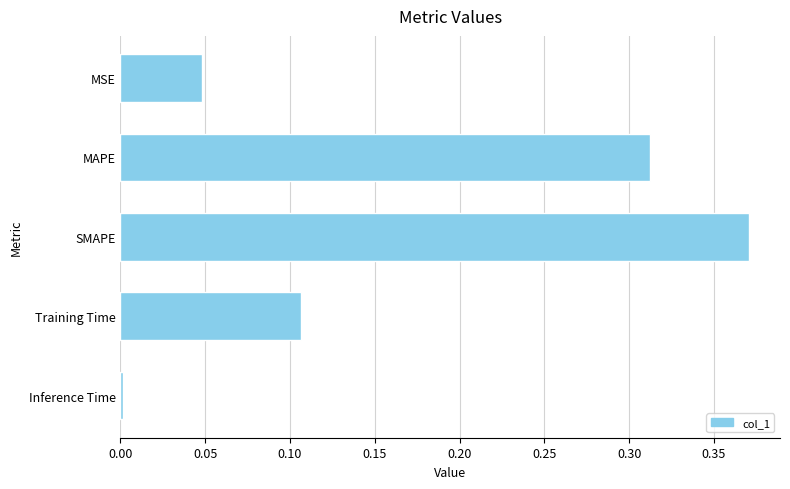

Are the bars grouped side by side (vs. stacked)?

No